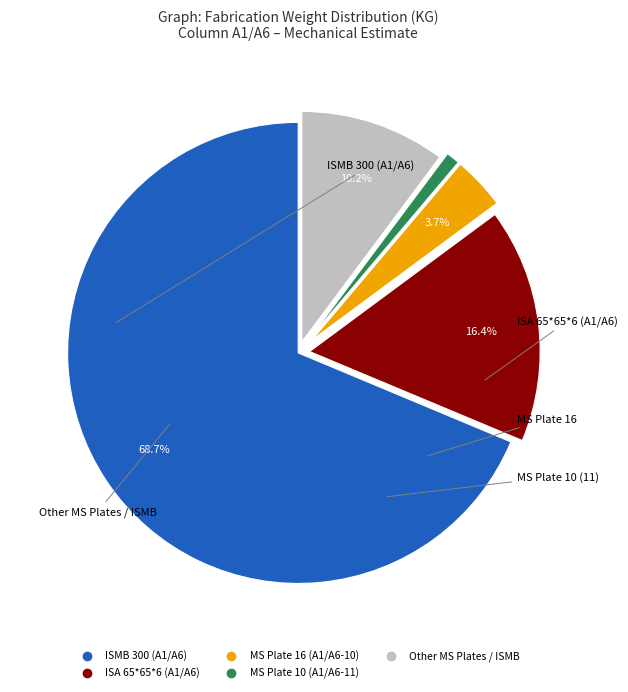

How many segments does this pie chart have?

5